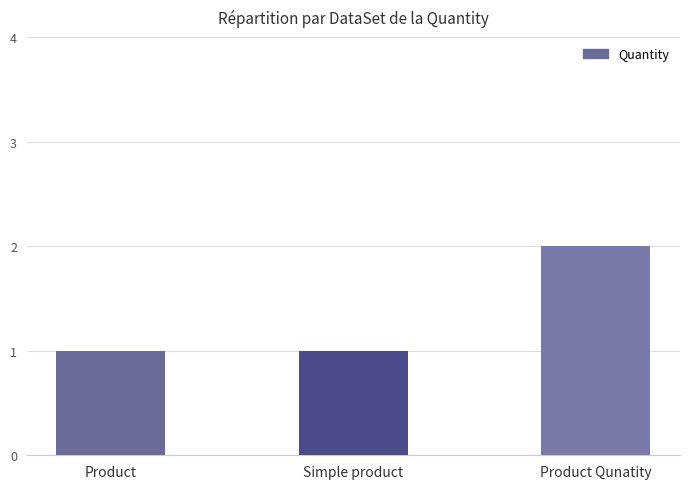

Which label corresponds to the largest value in the chart?

Product Qunatity